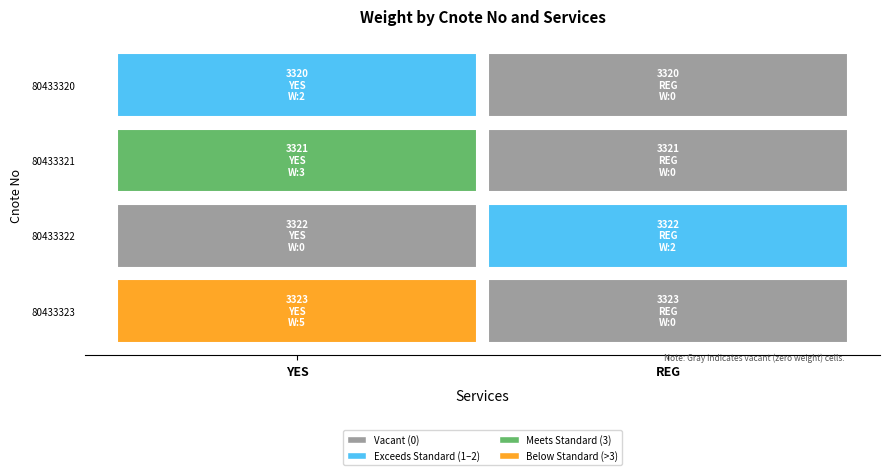

What is the greatest value displayed?

5